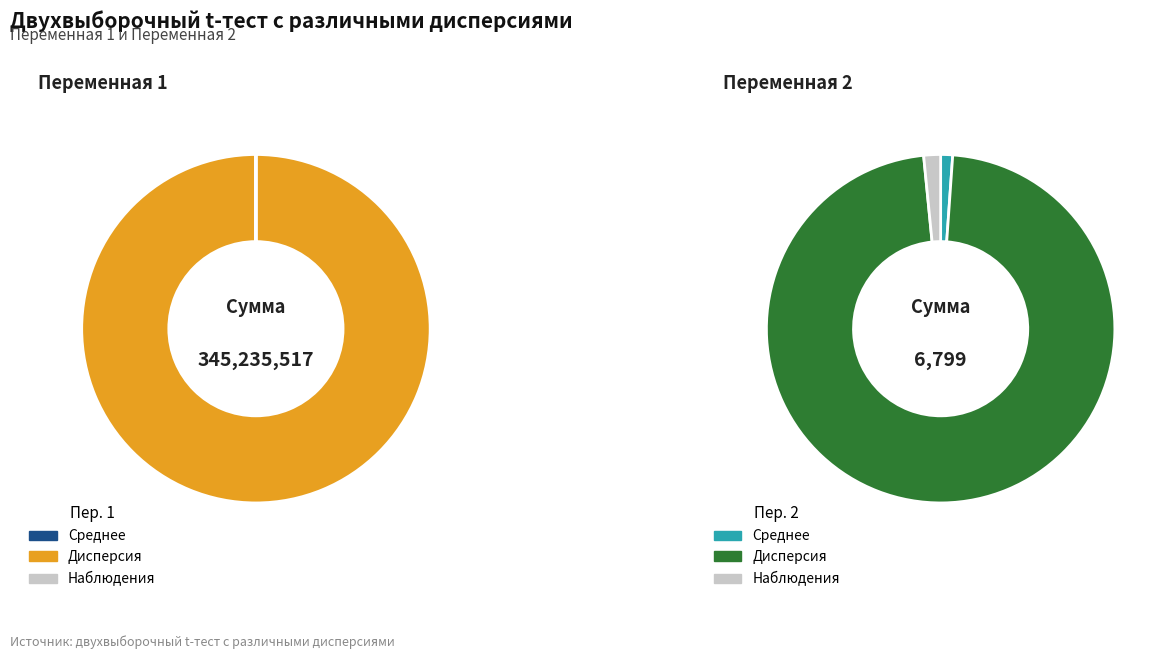

Which has a higher value, Переменная 1 or Переменная 2?

Переменная 1